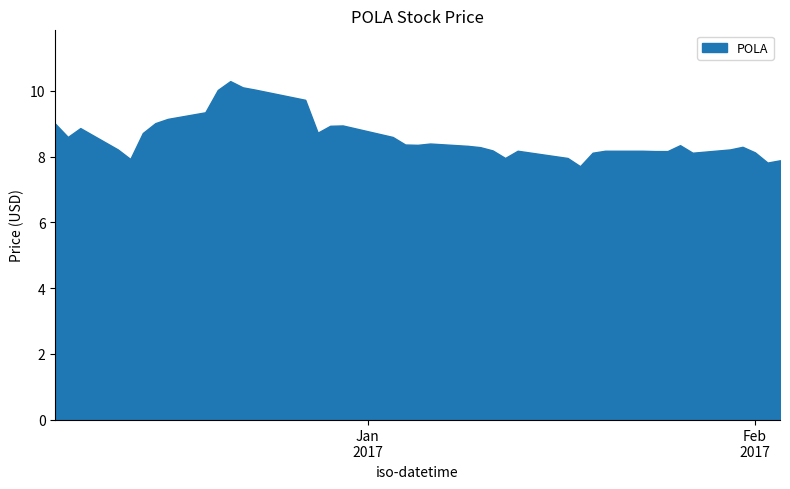

How many interior local valleys (lower than both neighbors) does the data have?

8